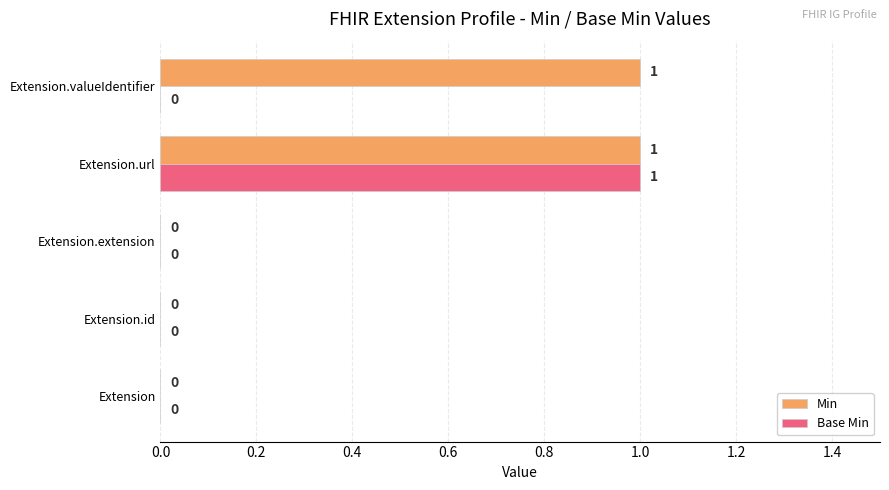

The value of Min at Extension.extension is 1. True or false?

False